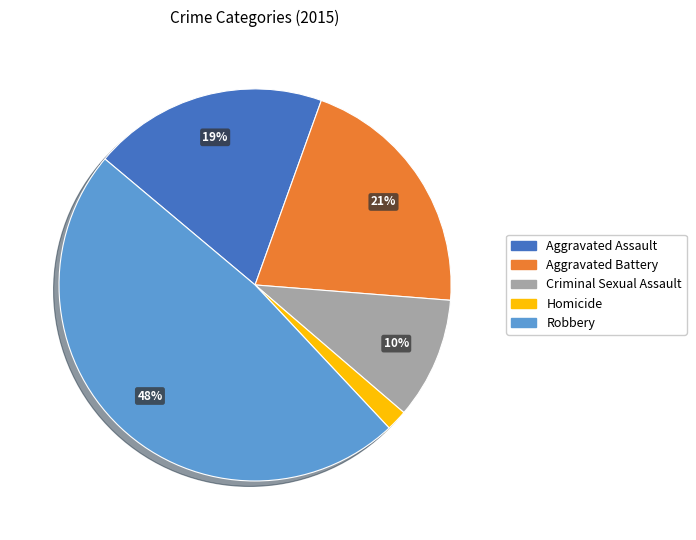

Is there a majority slice in this chart?

No